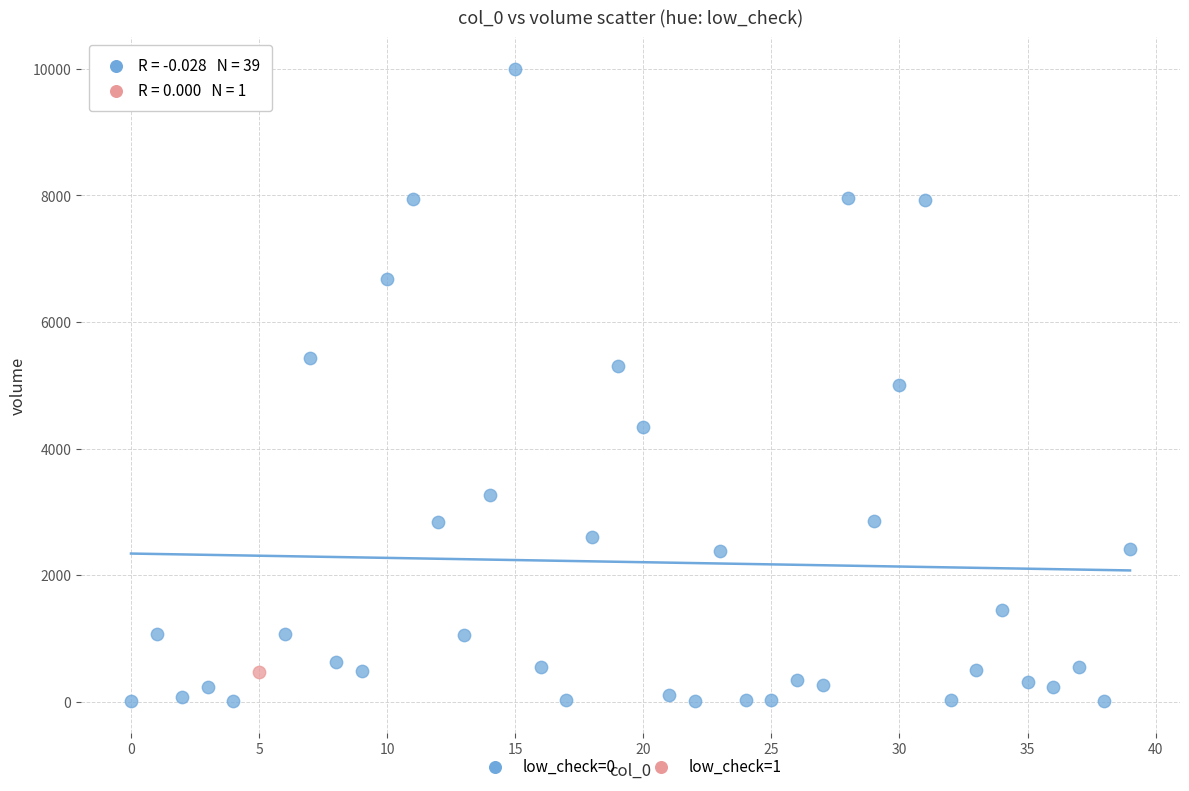

What are all the series names shown in the legend?

low_check=0, low_check=1